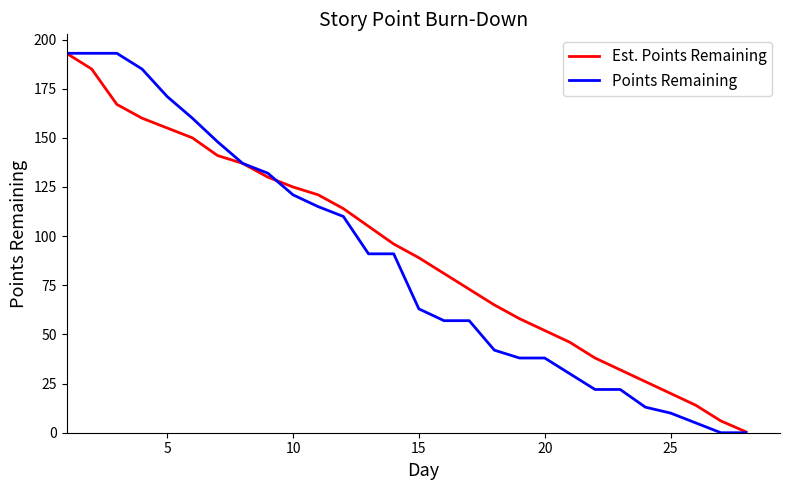

What is the maximum value shown in the chart?

193.0